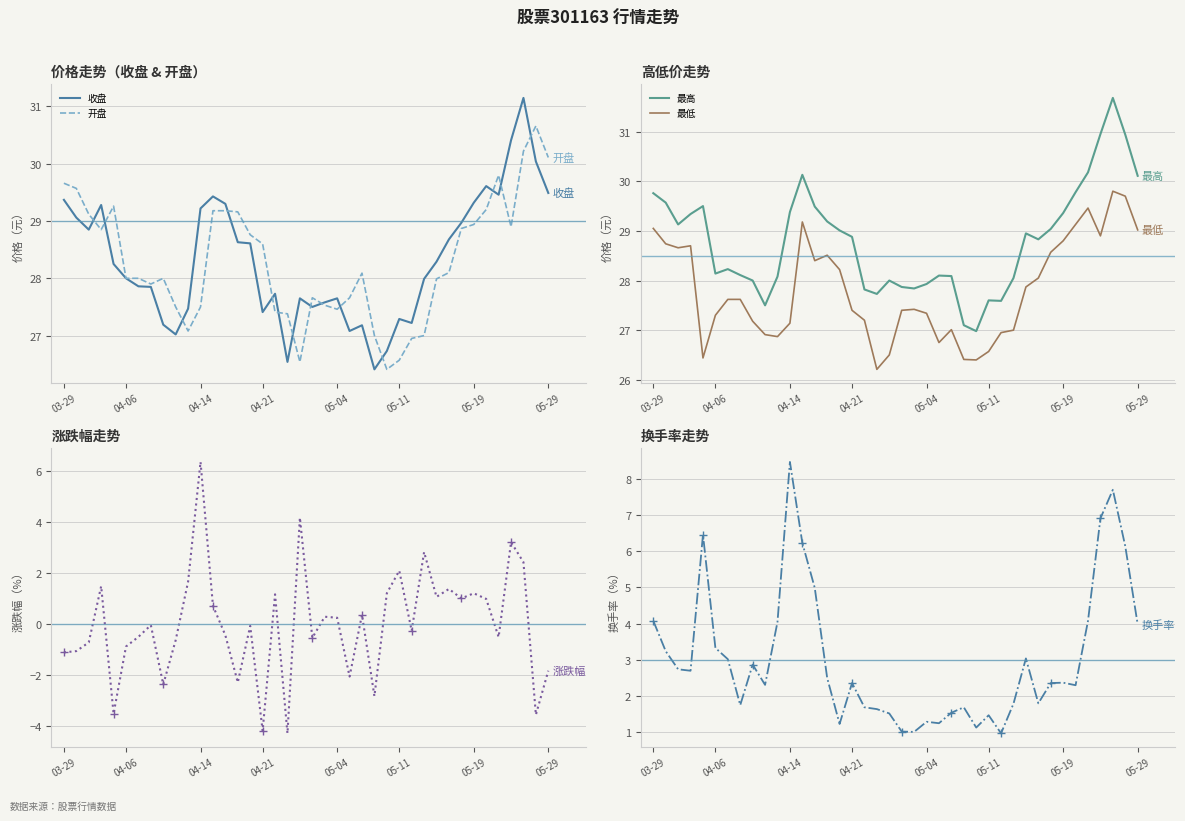

Which series changed the most between 38 and 39?

换手率